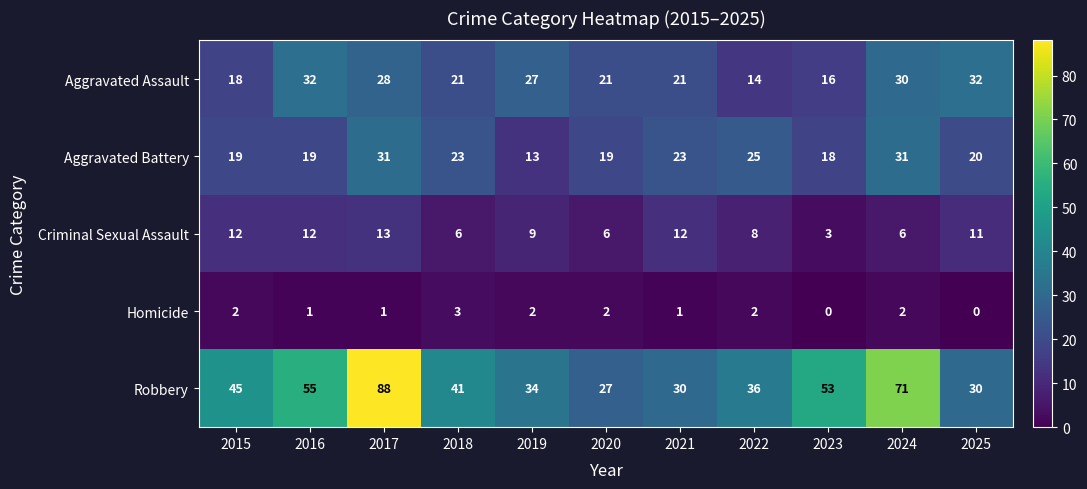

The Robbery series shows 30 at 2025. True or false?

True